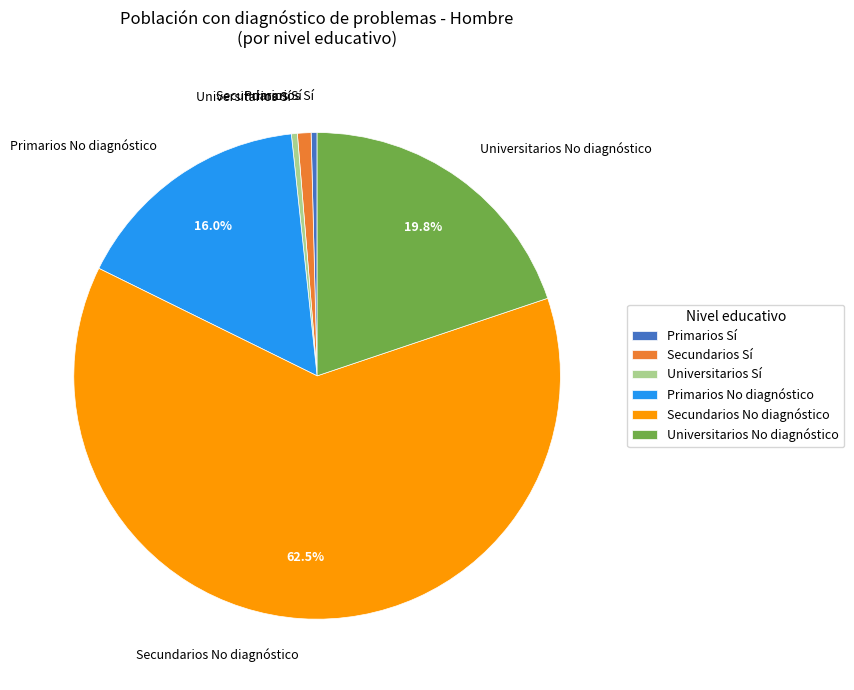

Between Primarios Sí and Secundarios No diagnóstico, which is larger?

Secundarios No diagnóstico